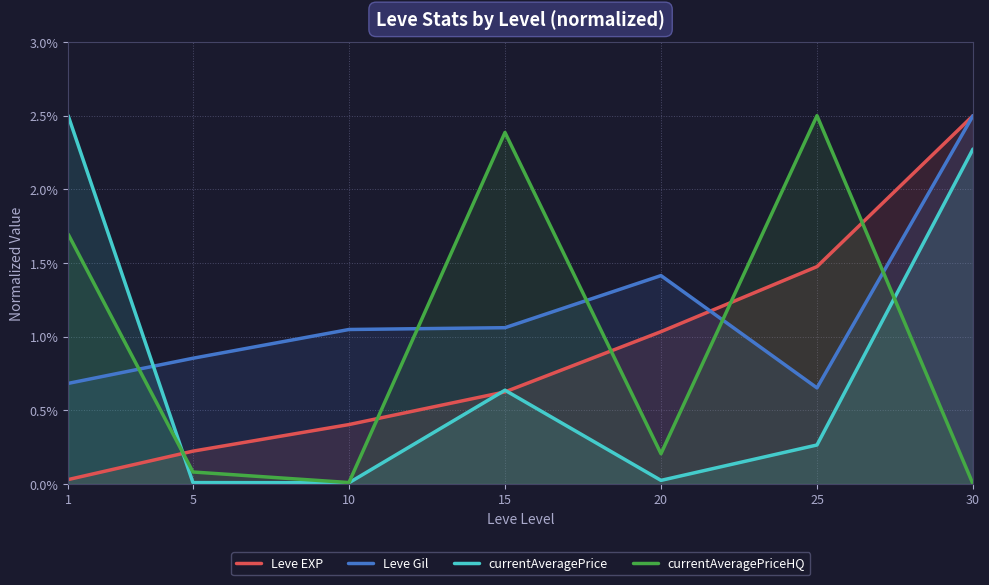

True or false: Leve EXP and currentAveragePriceHQ cross at least once.

True